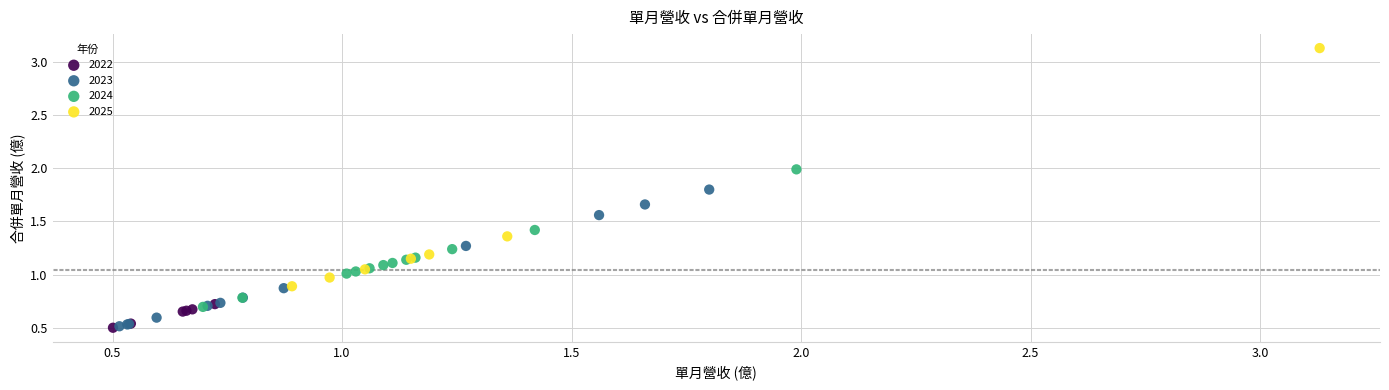

What are all the series names shown in the legend?

2022, 2023, 2024, 2025